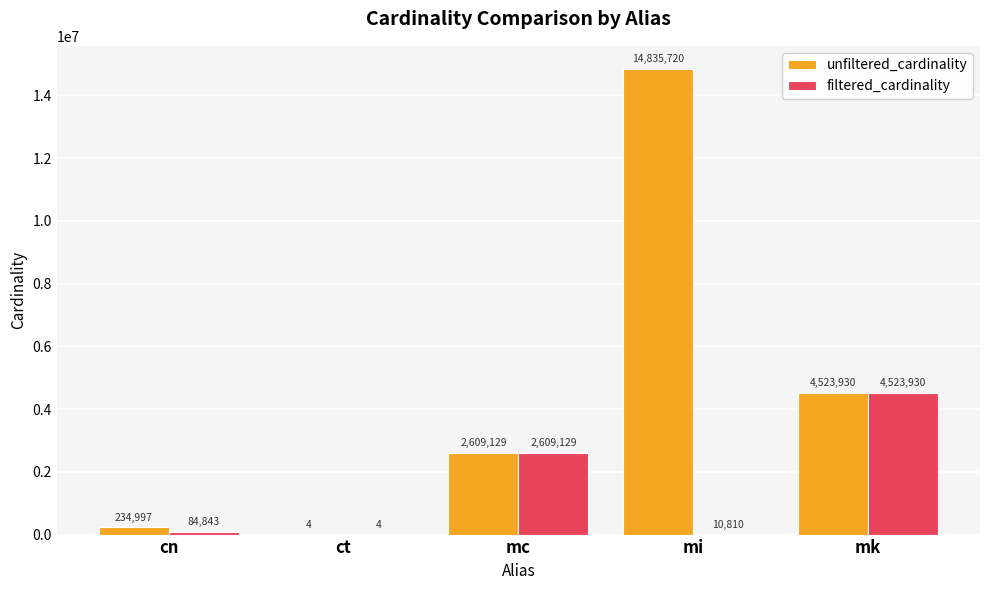

What are all the series names shown in the legend?

unfiltered_cardinality, filtered_cardinality